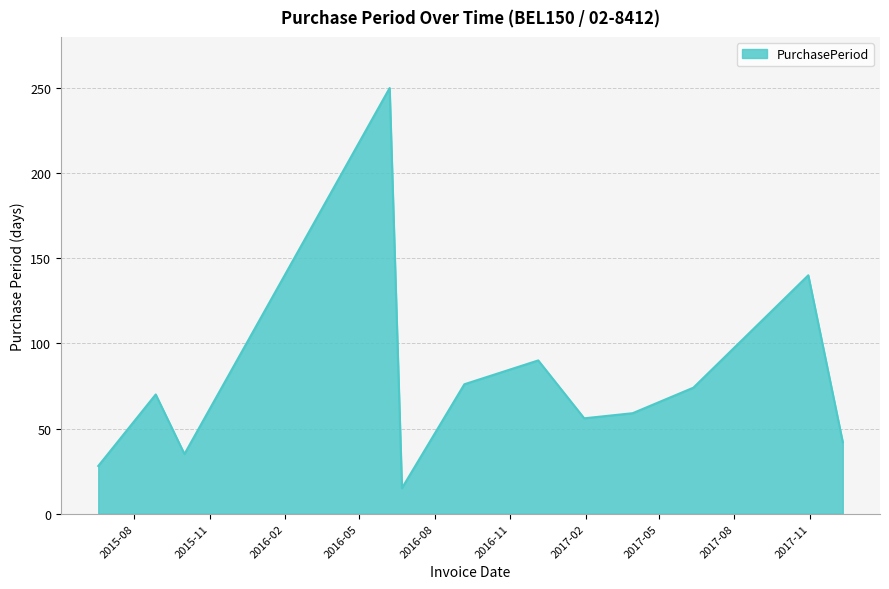

What is the minimum value shown in the chart?

15